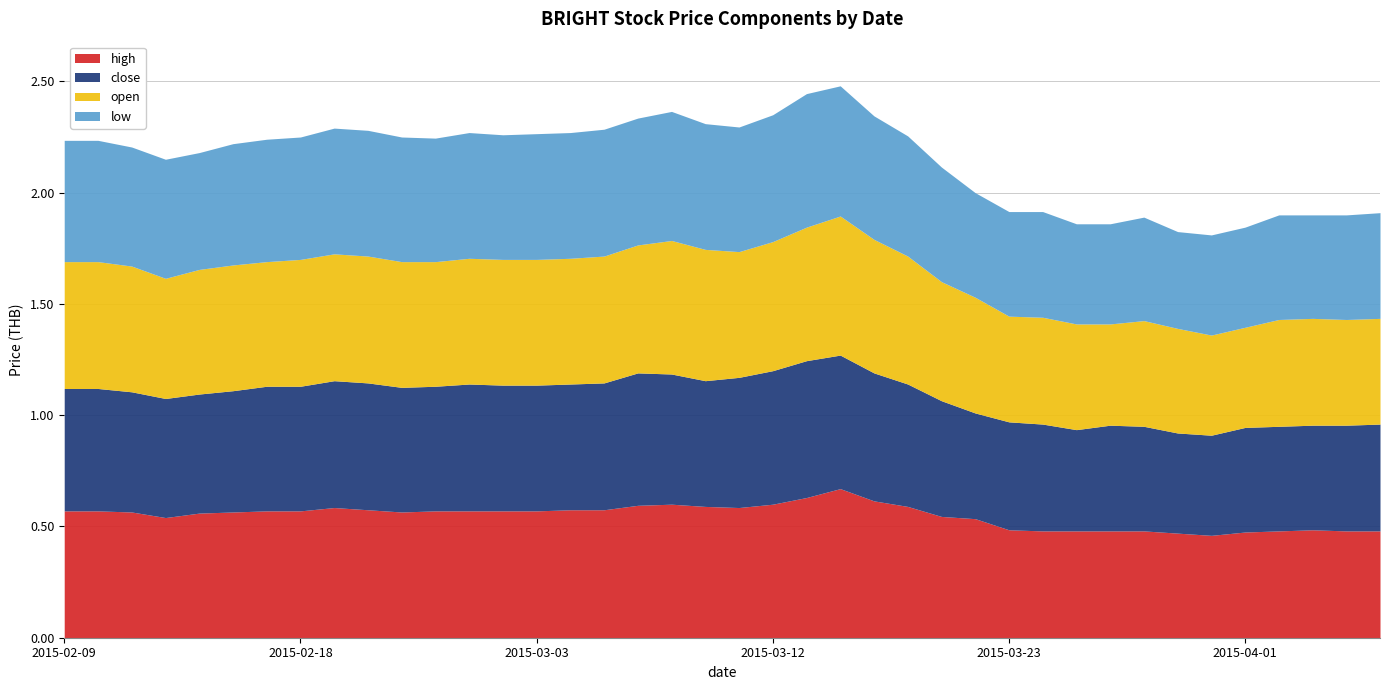

At which category is the sum across all series the highest?

2015-03-16